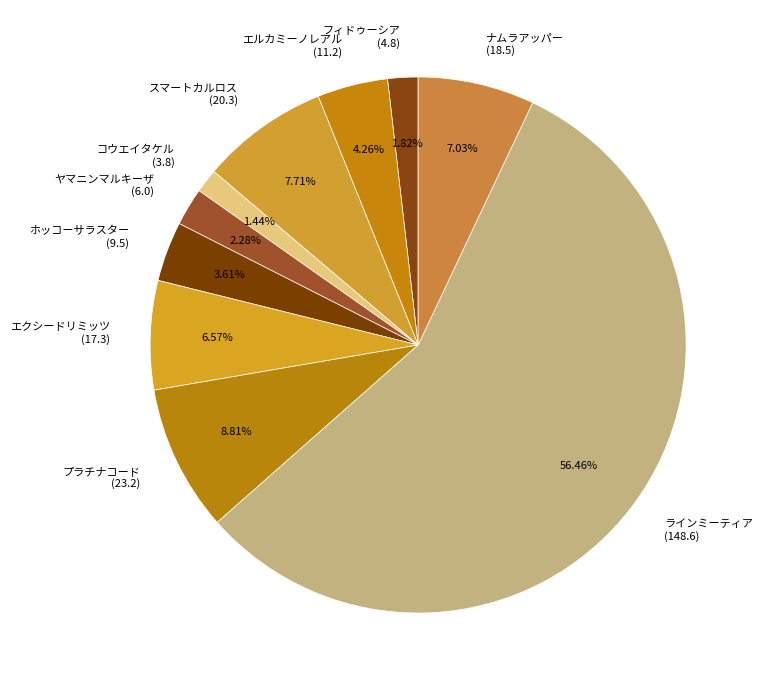

Is the sum of プラチナコード (23.2) and ホッコーサラスター (9.5) greater than half?

No